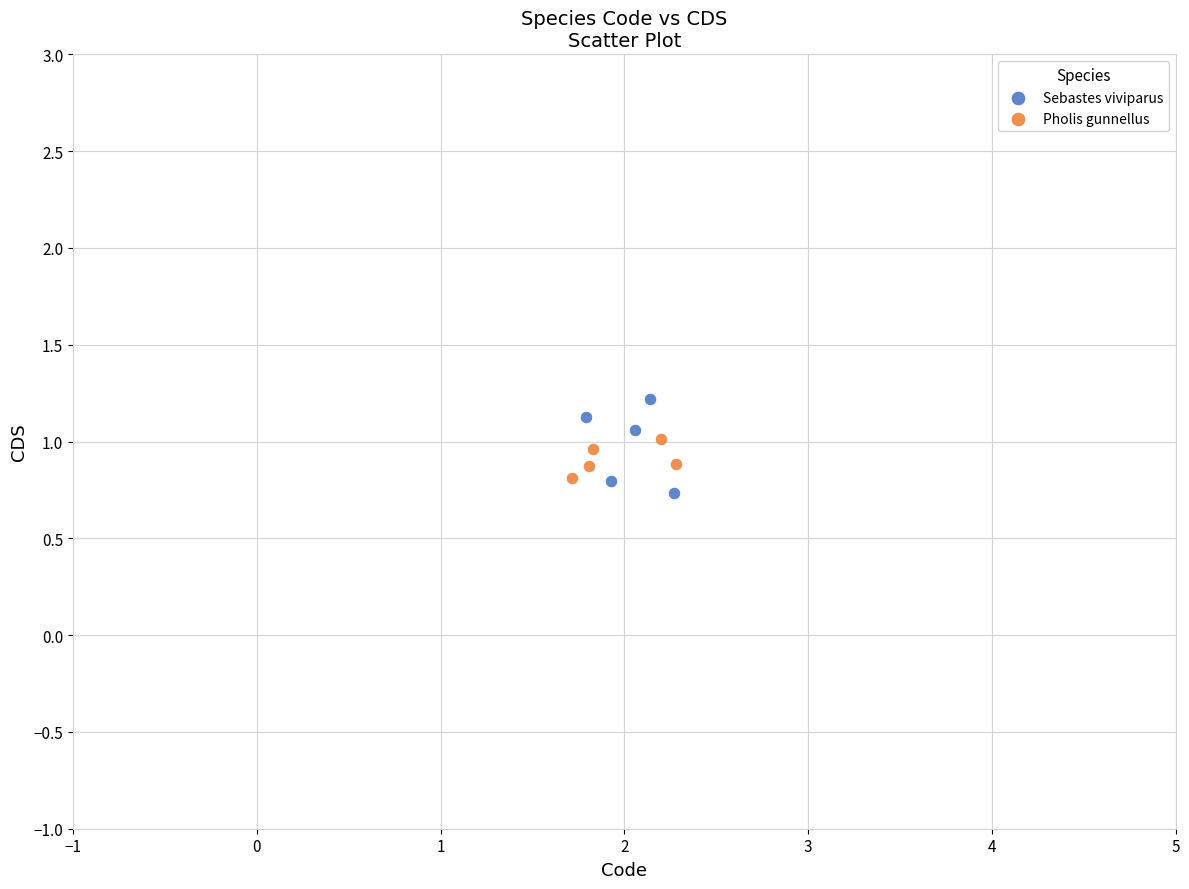

Which series has the largest Y range (max minus min)?

Sebastes viviparus